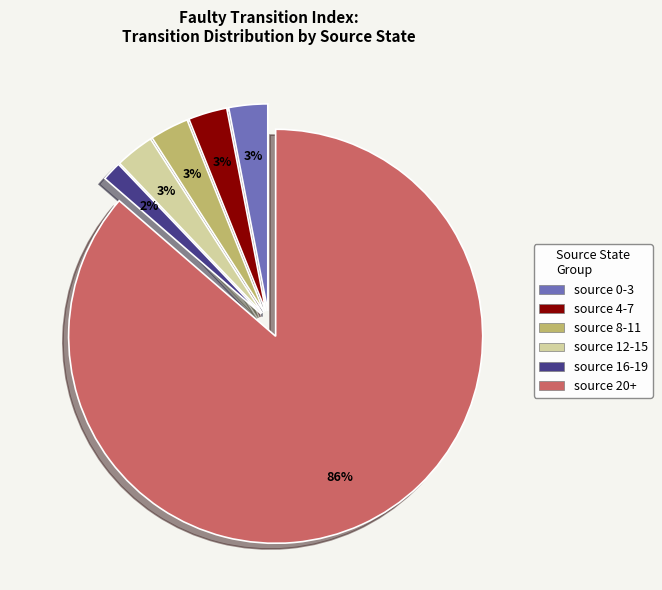

The source 0-3 slice represents 3% of the pie. True or false?

True